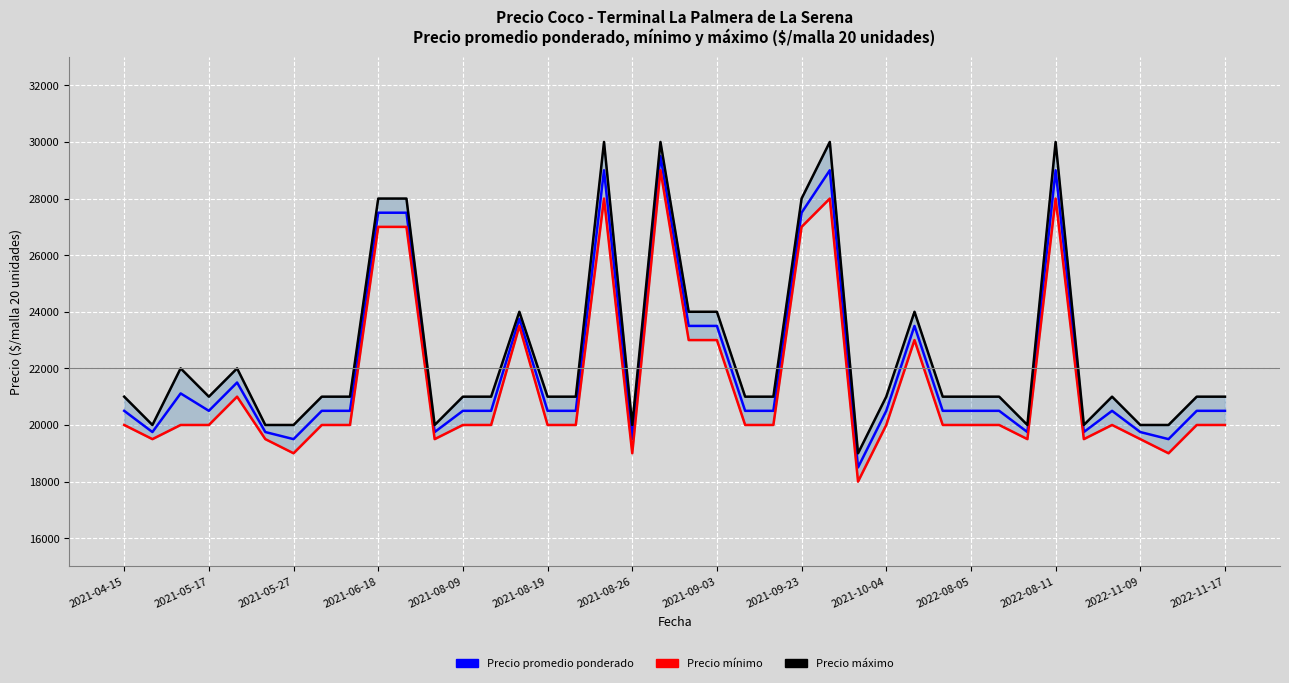

What are all the series names shown in the legend?

Precio promedio ponderado, Precio mínimo, Precio máximo